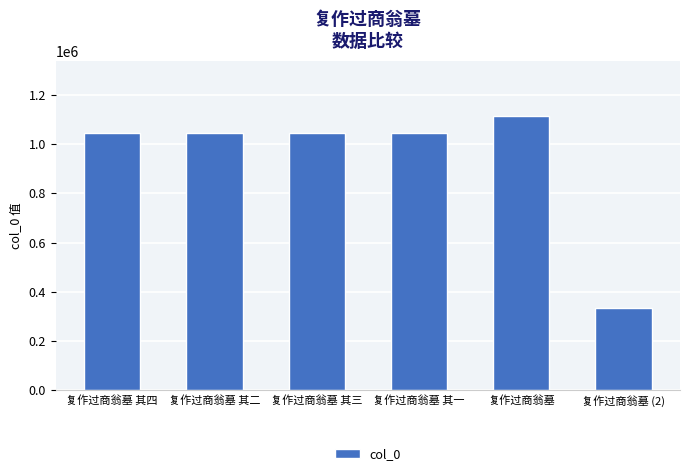

What is the value of the 3rd bar from the left?

1047617